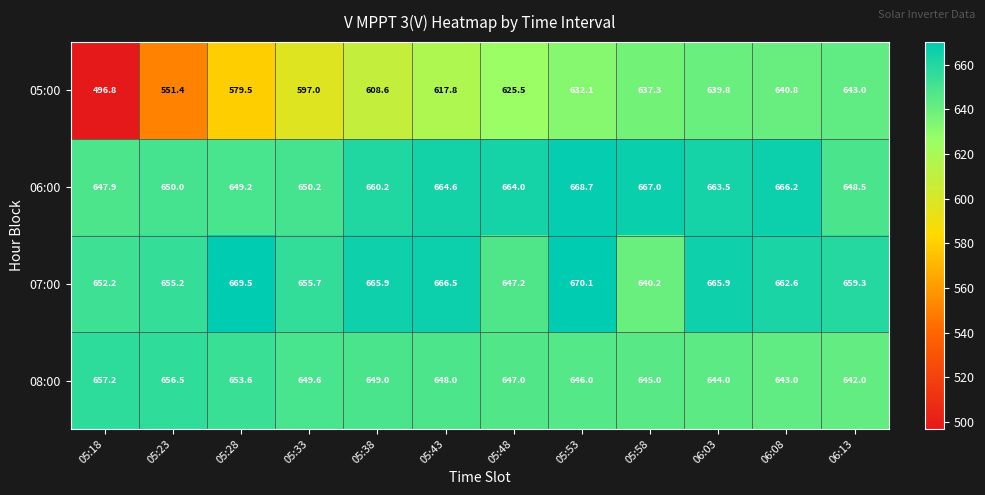

At which category does the chart reach its peak across all series?

05:53